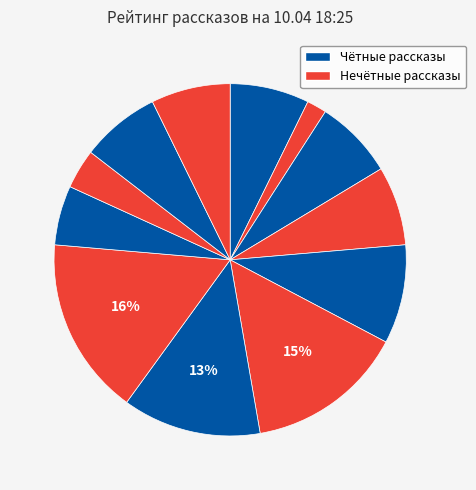

To the nearest percent, what is the average slice percentage?

8%